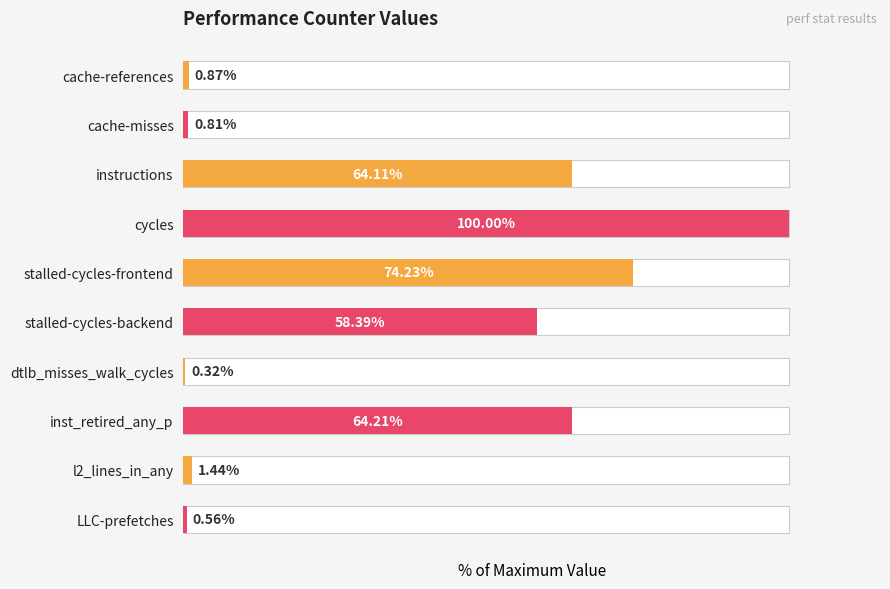

What is the difference between the maximum and minimum values?

99.7